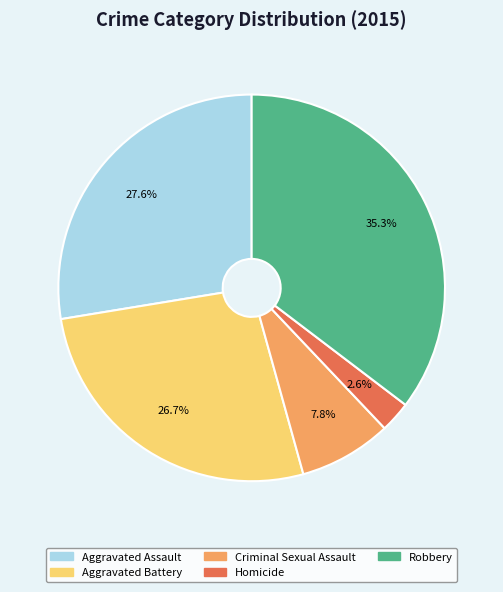

Between Aggravated Assault and Criminal Sexual Assault, which is larger?

Aggravated Assault